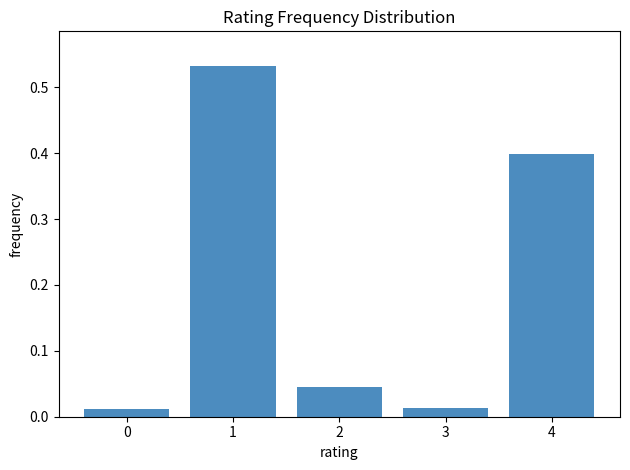

Between 4 and 0, which is larger?

4